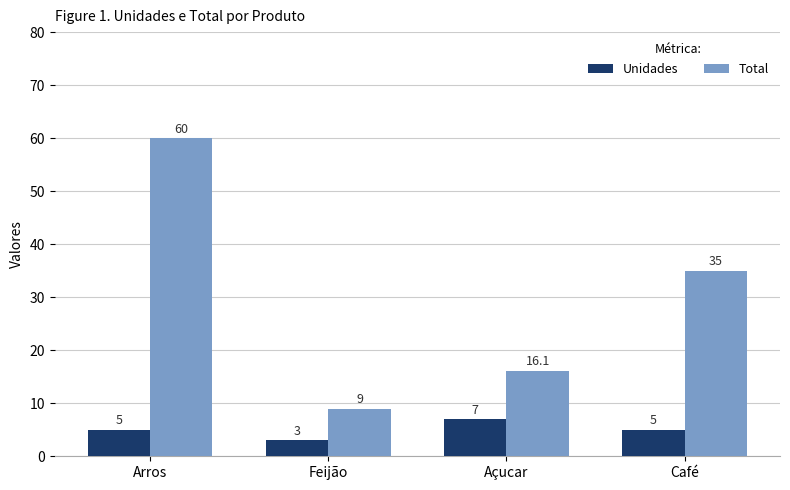

What are all the series names shown in the legend?

Unidades, Total